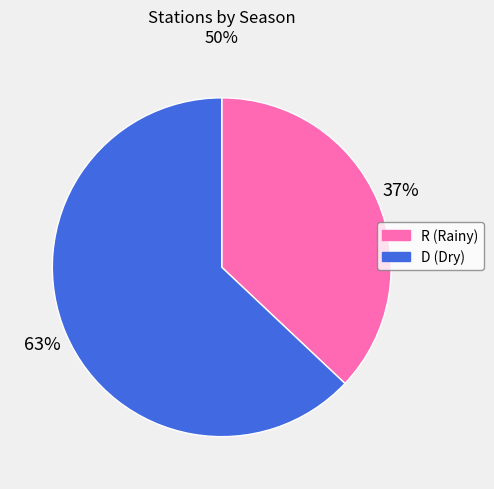

Does R account for over 50% of the chart?

No